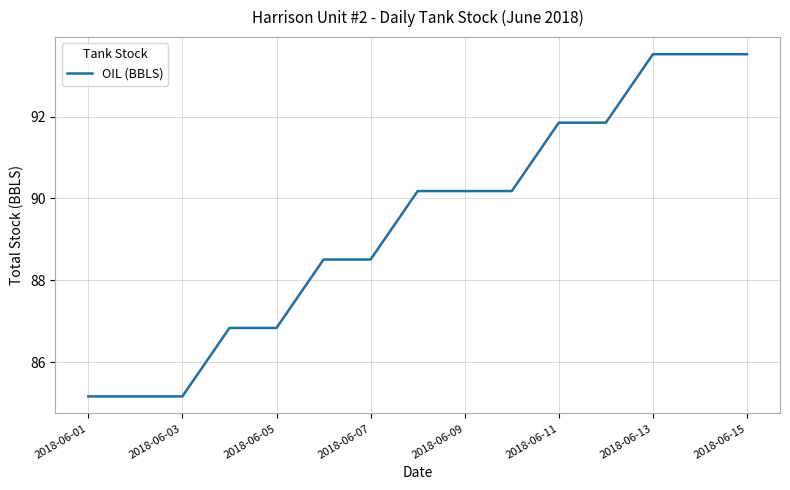

What is the minimum value shown in the chart?

85.2